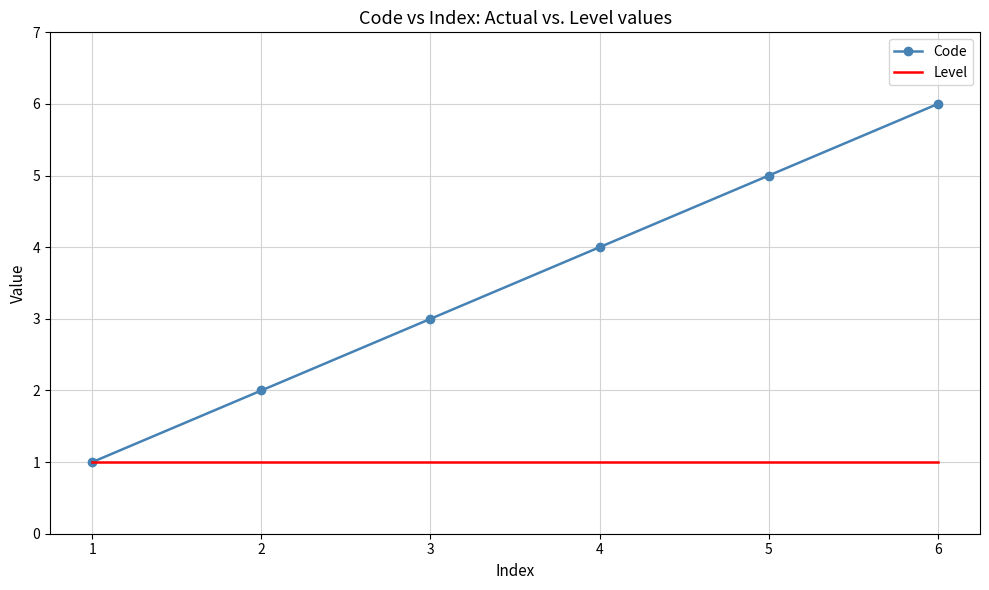

What is the average value of the Level series?

1